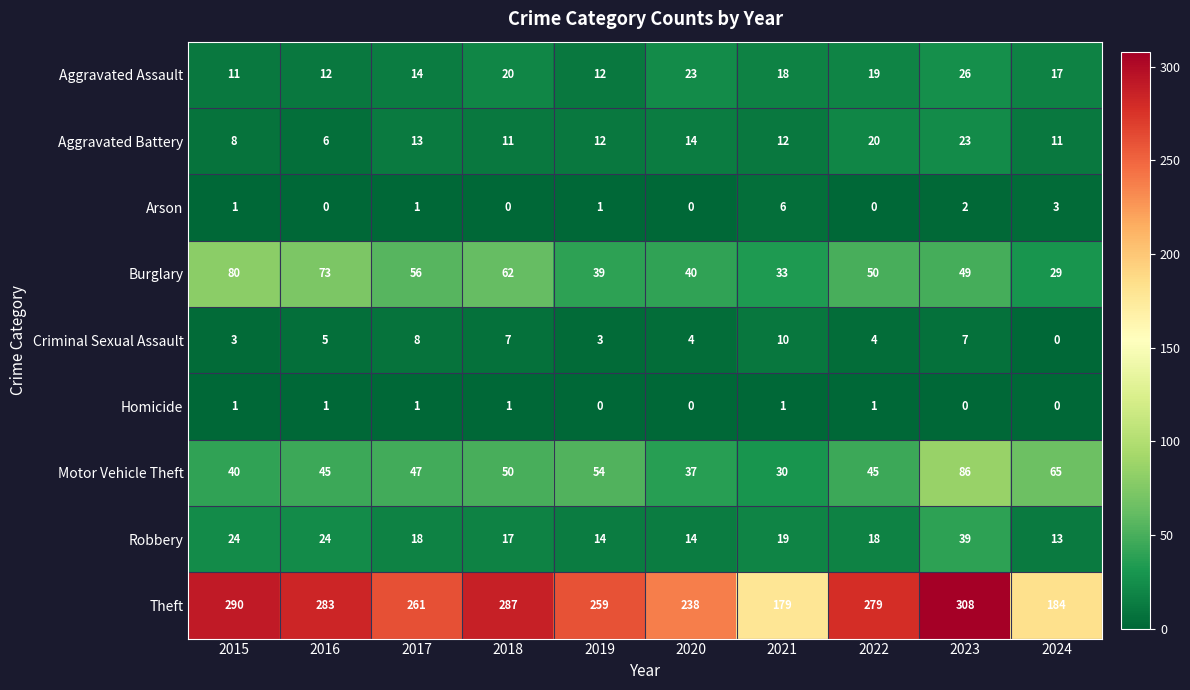

What is the difference between the Burglary values at 2024 and 2017?

27